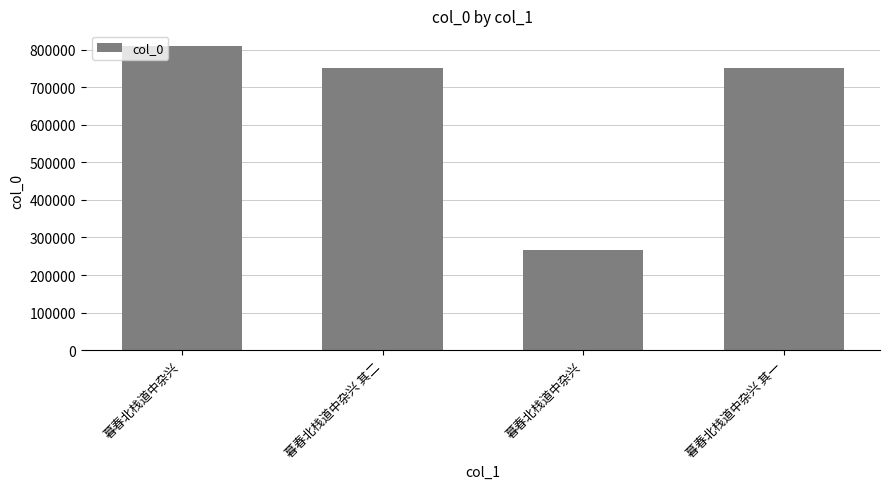

How many distinct data groups are displayed?

1